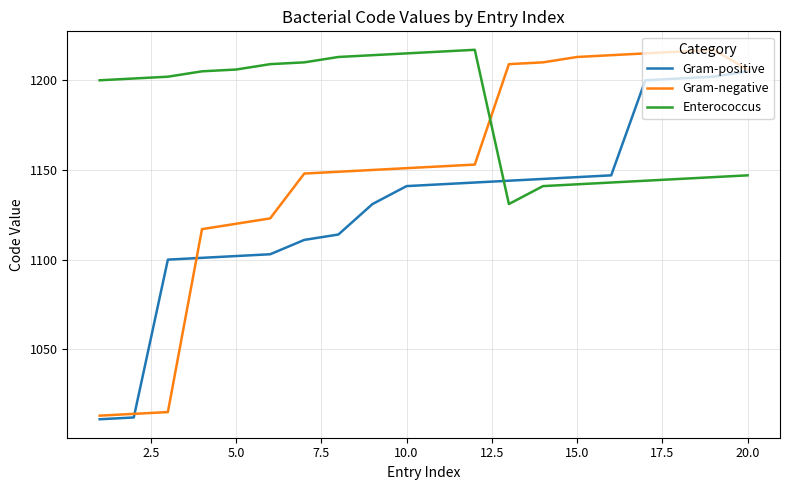

Rank the series by their average value, from highest to lowest.

Enterococcus, Gram-negative, Gram-positive